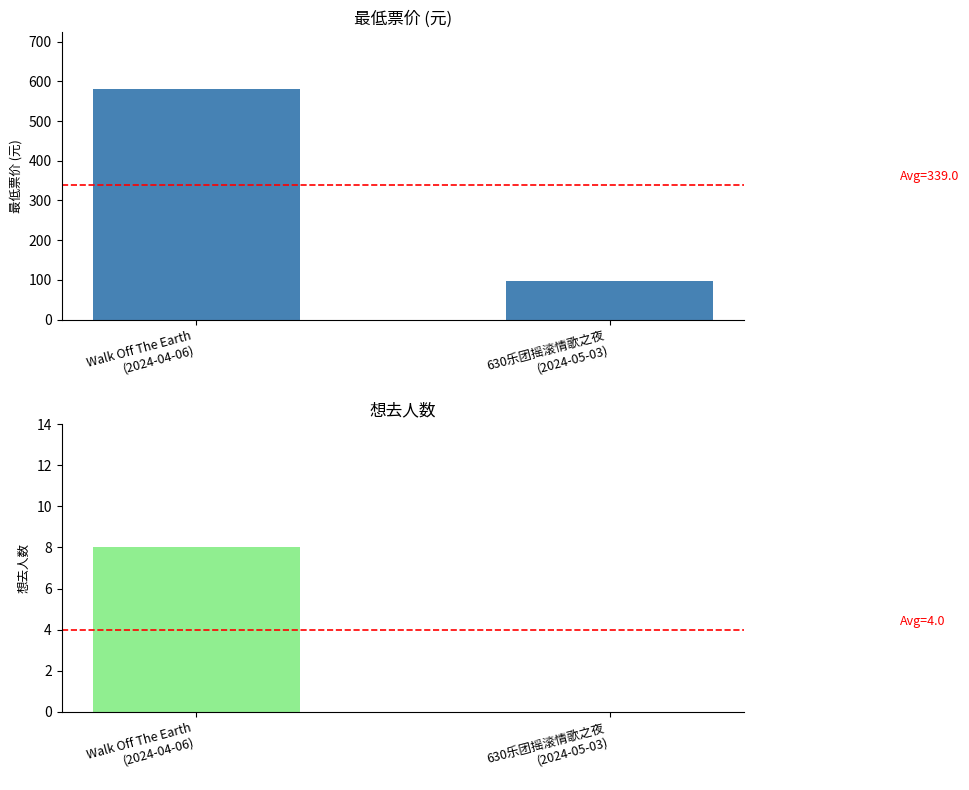

Are the bars grouped side by side (vs. stacked)?

Yes